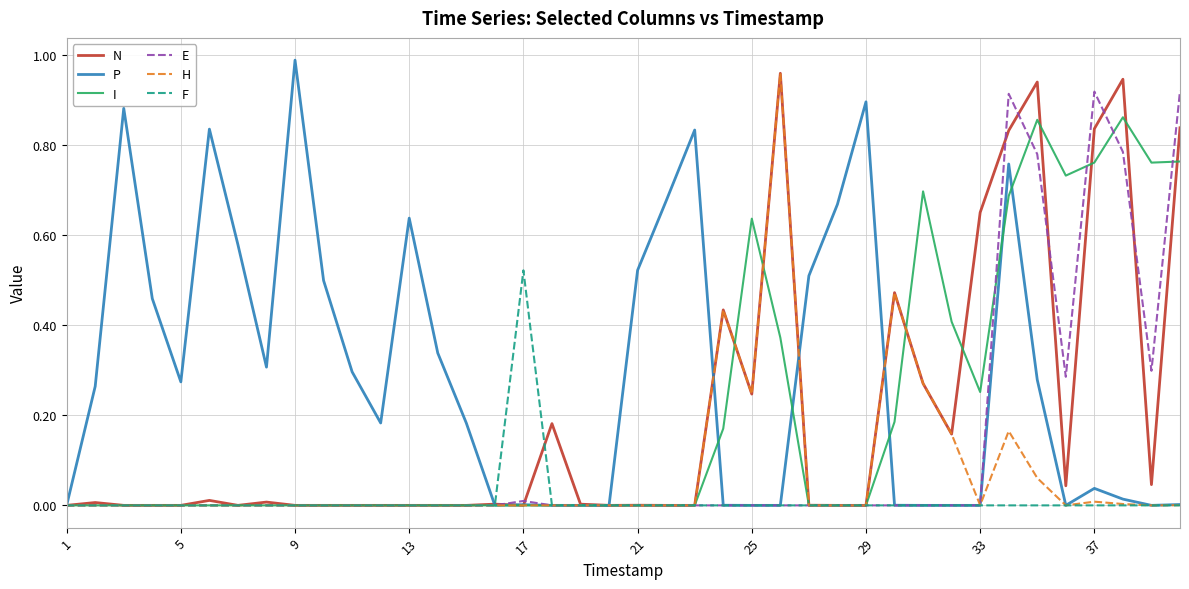

Which series has the largest total across all categories?

P